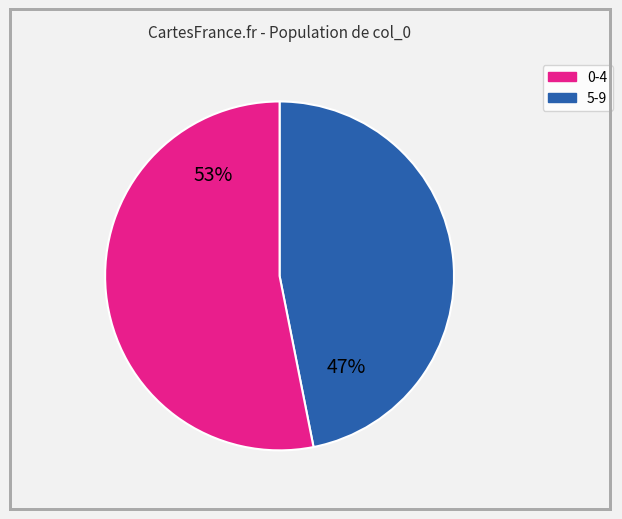

Does any single category account for the majority?

Yes